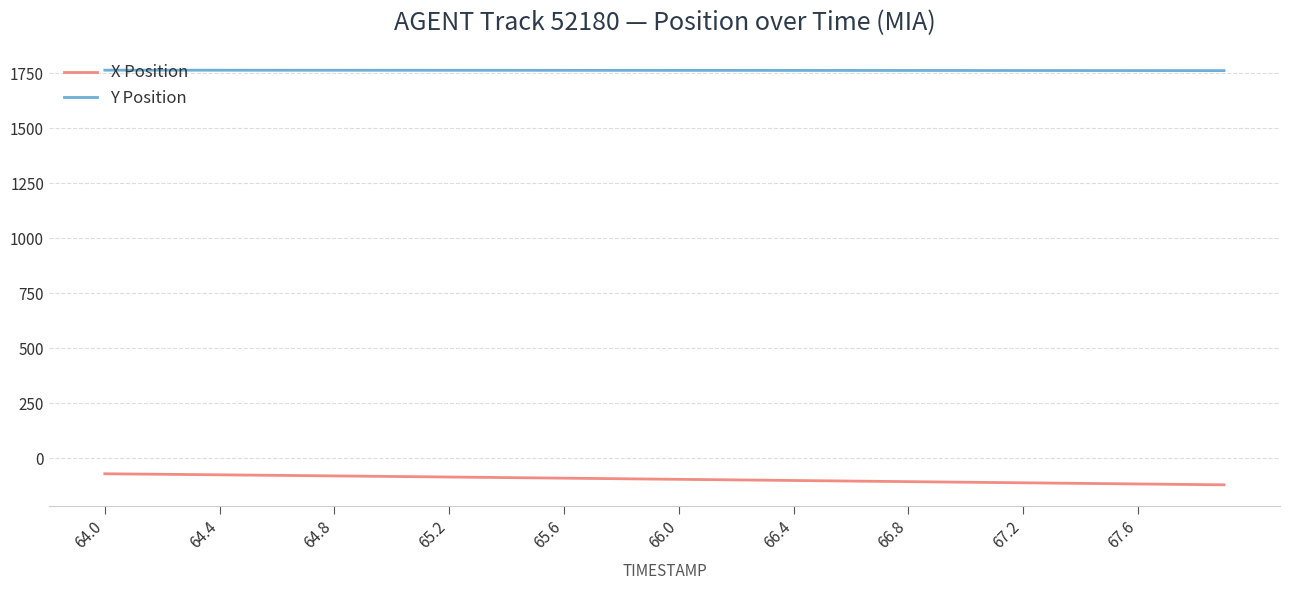

What is the maximum value for X Position?

-70.1